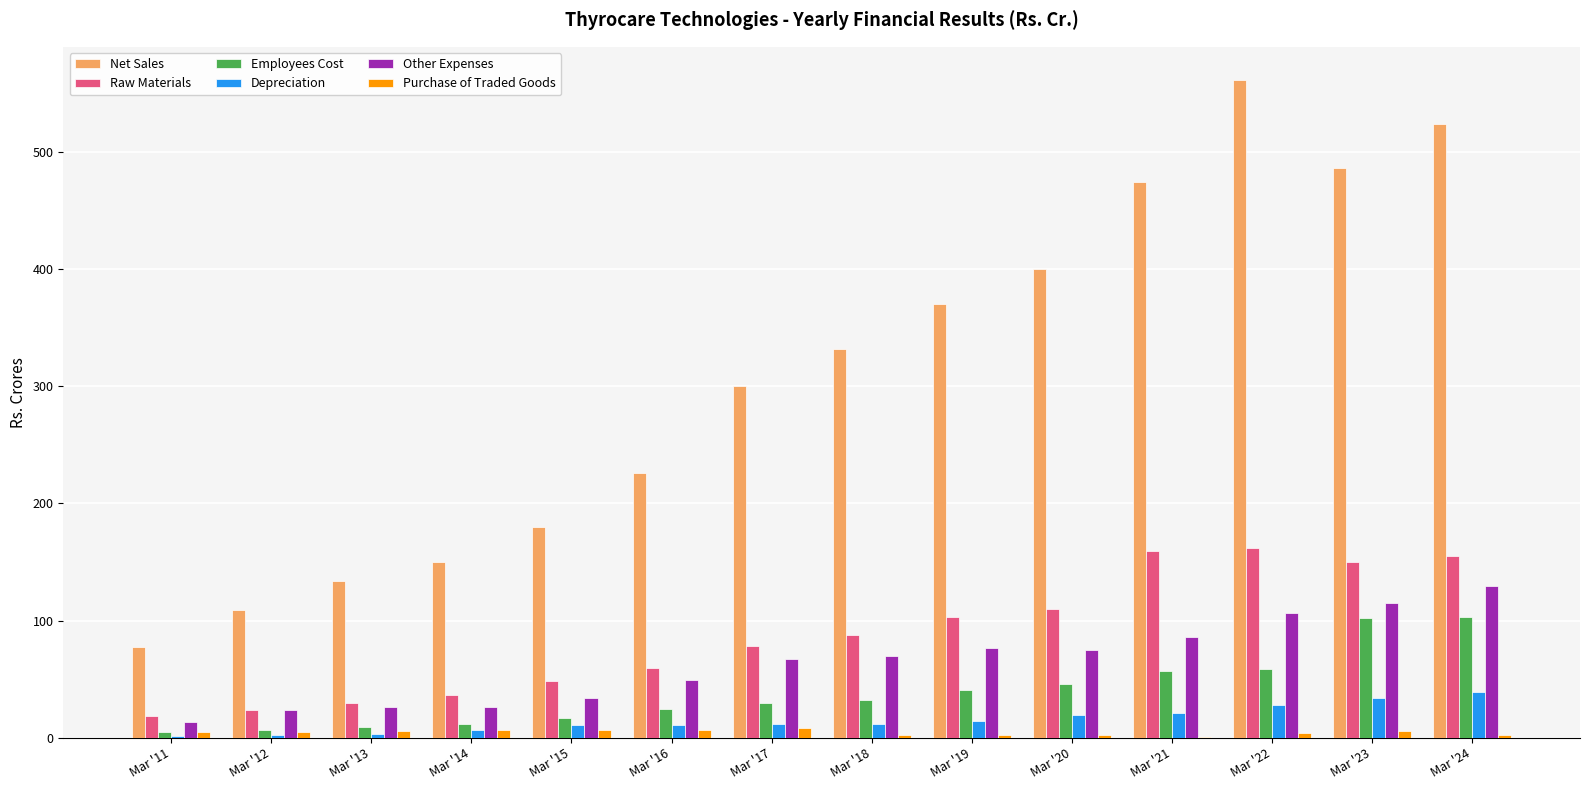

Which series changed the most between Mar '16 and Mar '19?

Net Sales